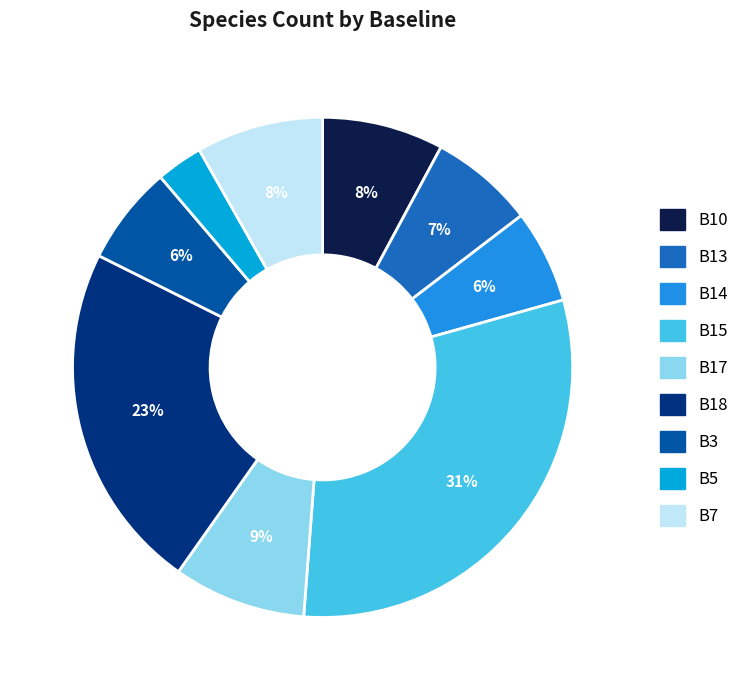

To the nearest percent, what is the difference between the largest and smallest slice percentages?

28%